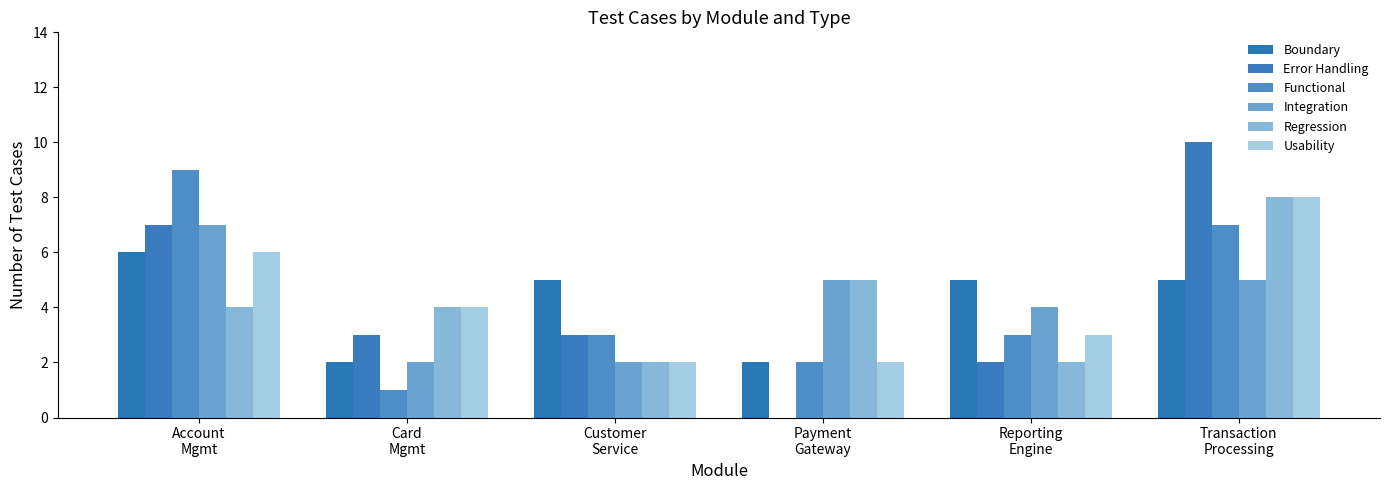

Rank the series at Account
Mgmt from highest to lowest value.

Functional, Error Handling, Integration, Boundary, Usability, Regression